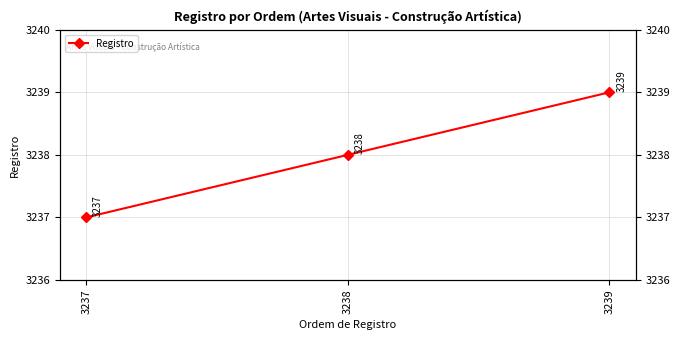

Reading left to right, list all the values displayed in this chart.

3237	3238	3239